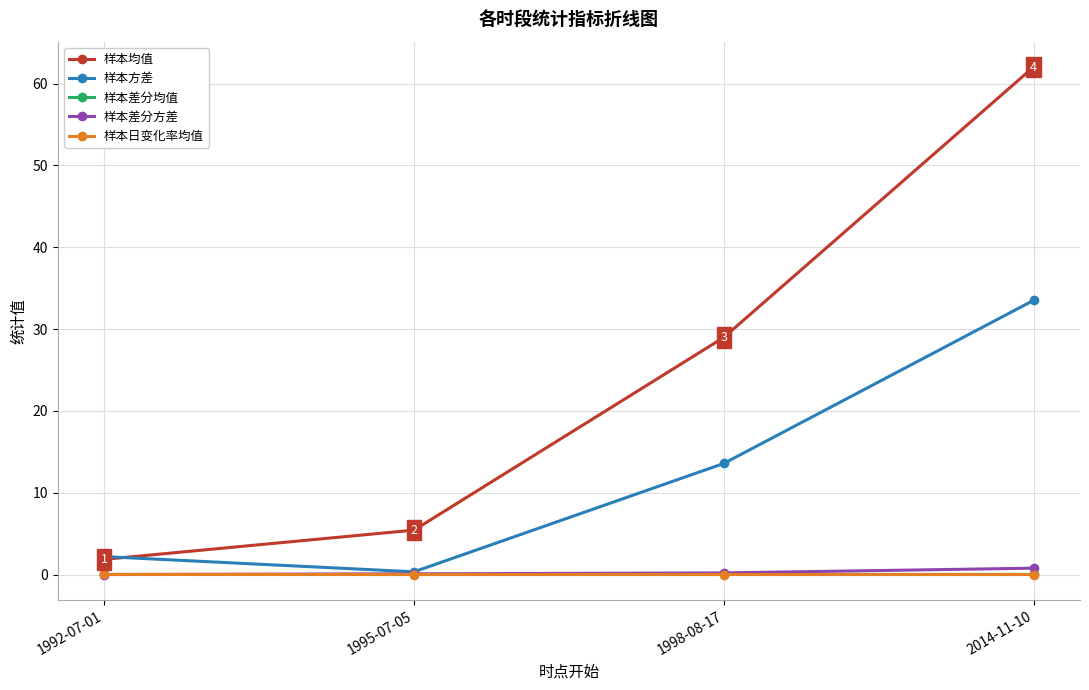

At which category is the sum across all series the highest?

2014-11-10